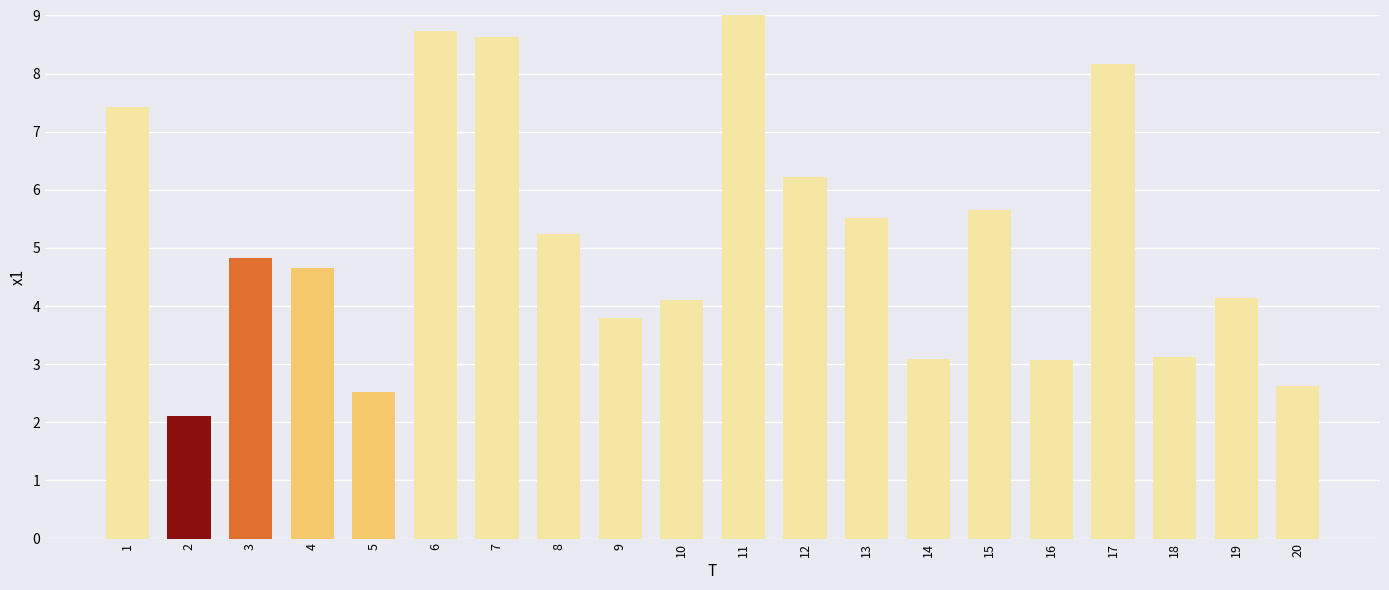

What value does the data have at 7?

8.6